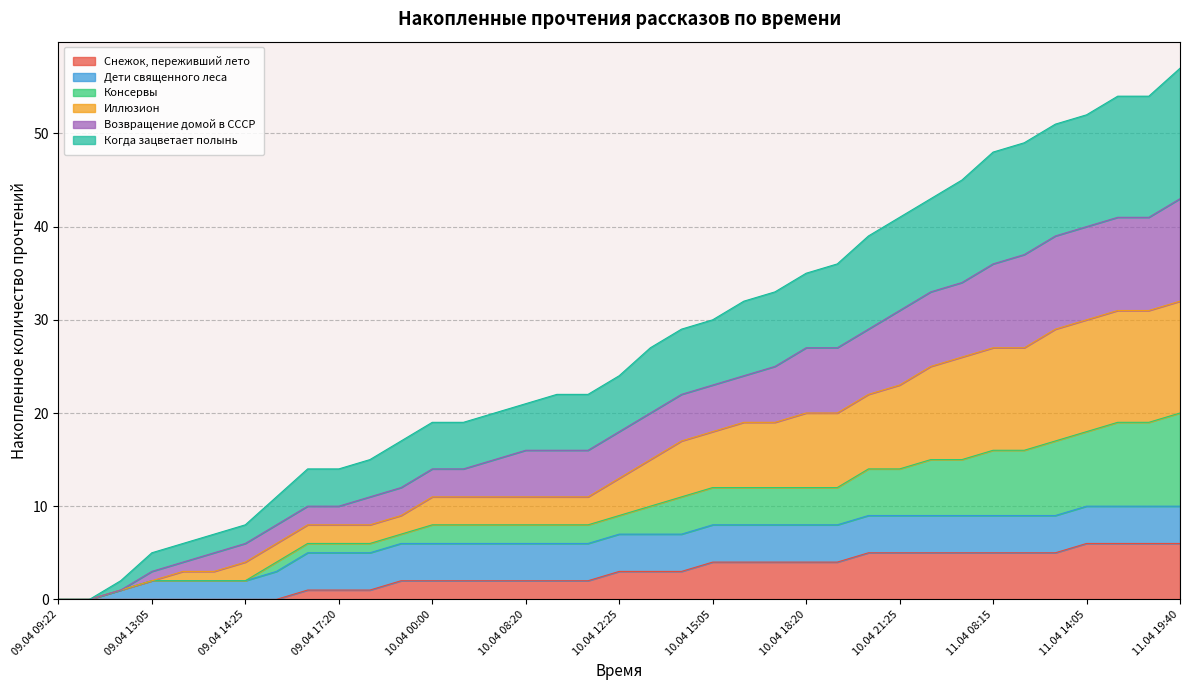

What is the label of the 33rd point from the left?

11.04 13:05